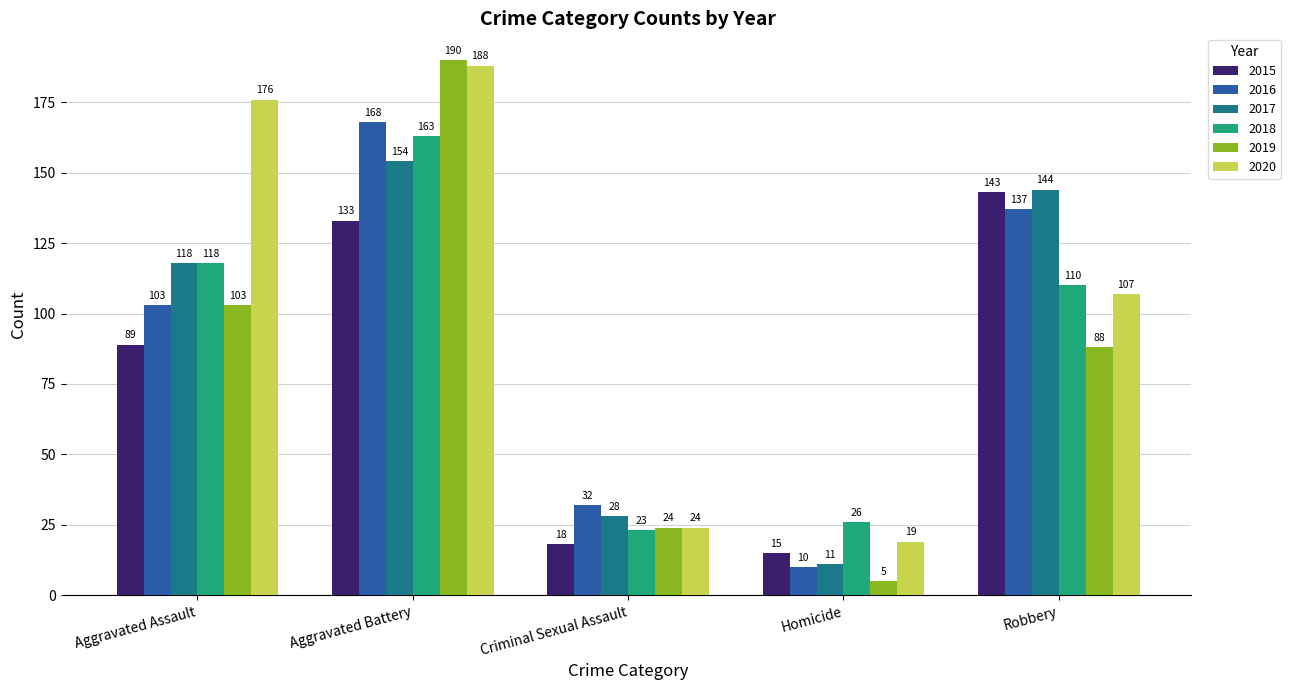

At which category is the sum across all series the highest?

Aggravated Battery